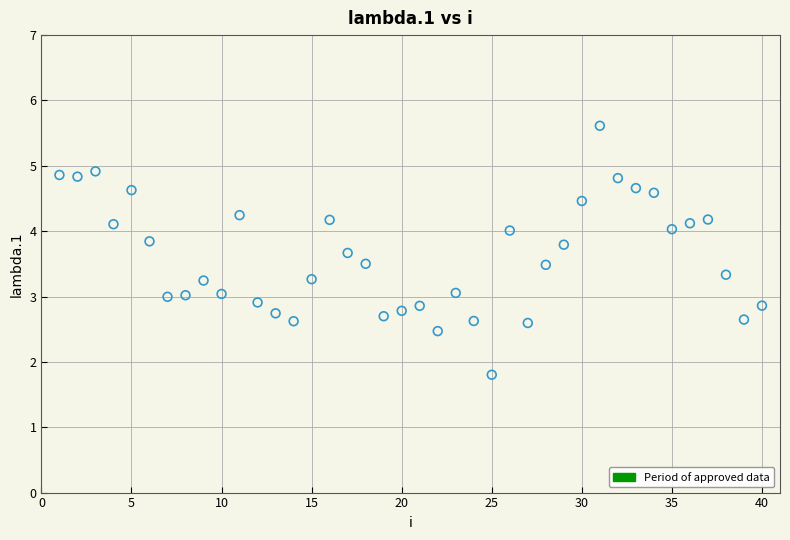

What is the range of X values (max minus min)?

39.0